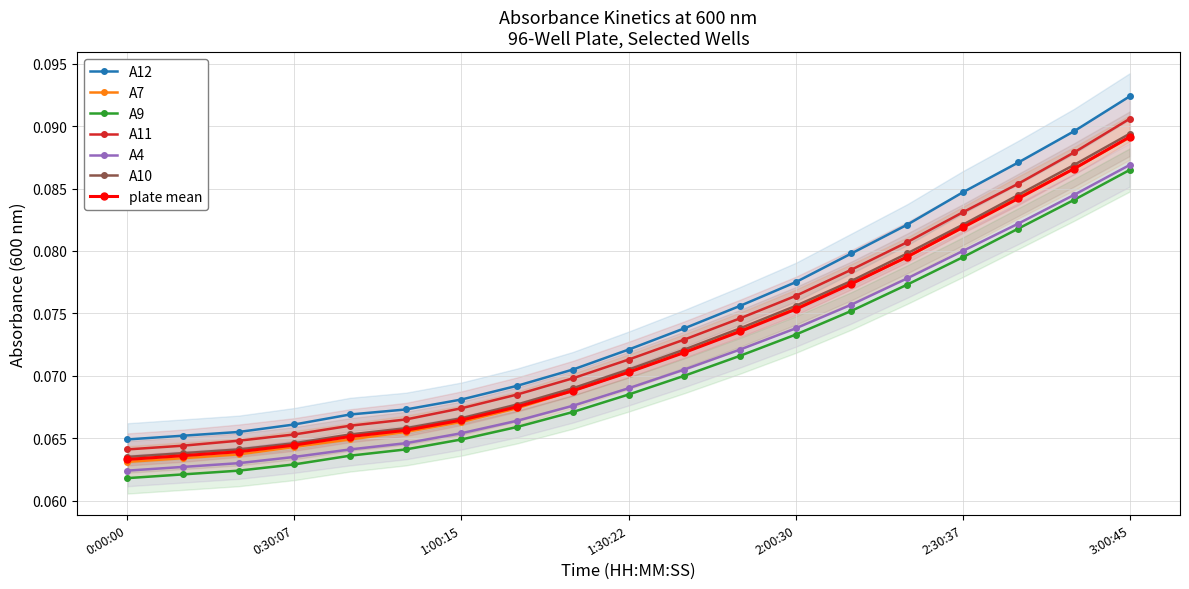

At which label does A12 reach its peak?

3:00:45